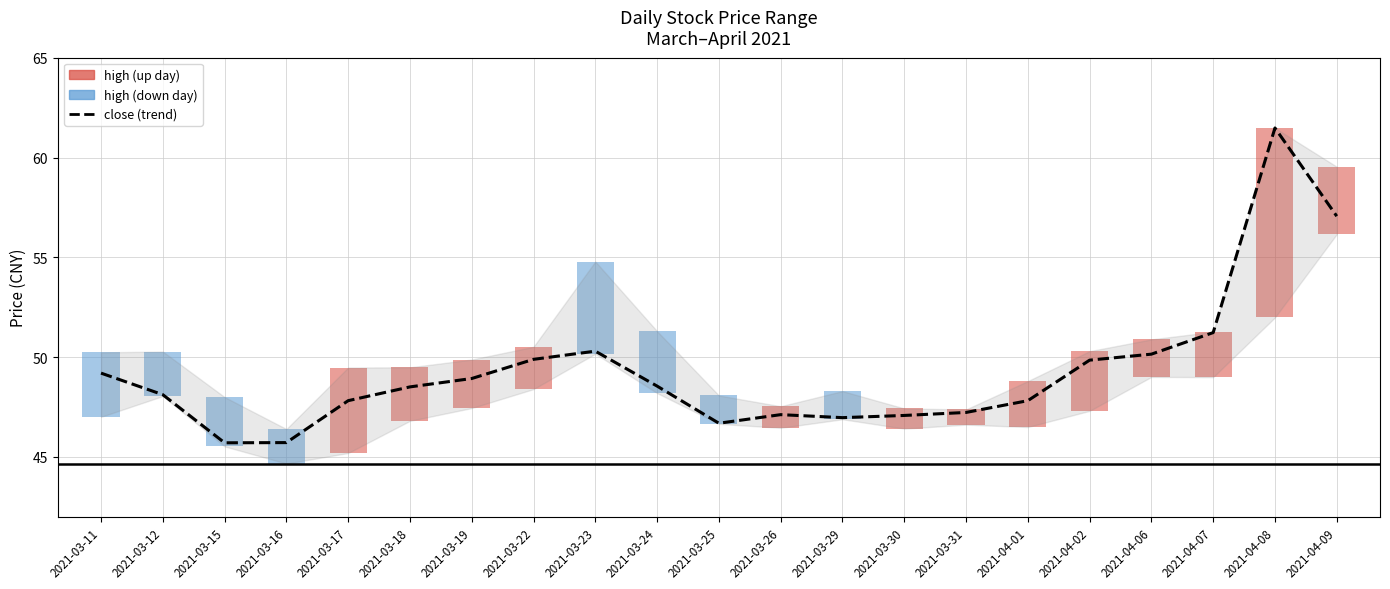

Which has a higher value, 2021-04-07 or 2021-03-26?

2021-04-07